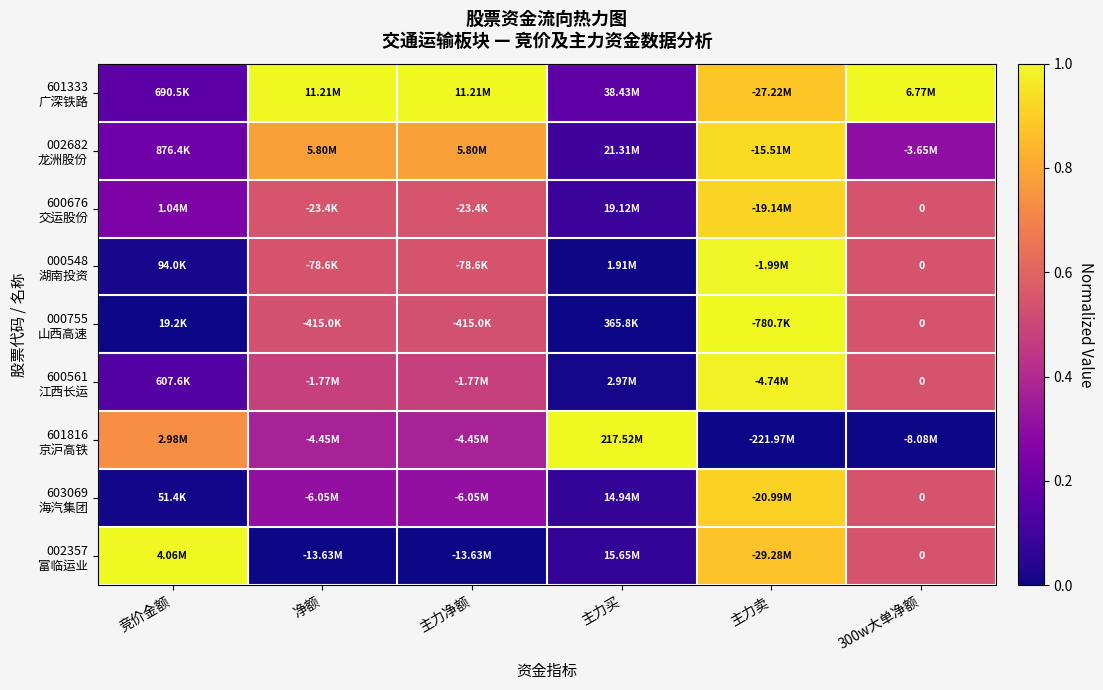

Rank the series at 300w大单净额 from lowest to highest value.

601816 京沪高铁, 002682 龙洲股份, 600676 交运股份, 000548 湖南投资, 000755 山西高速, 600561 江西长运, 603069 海汽集团, 002357 富临运业, 601333 广深铁路